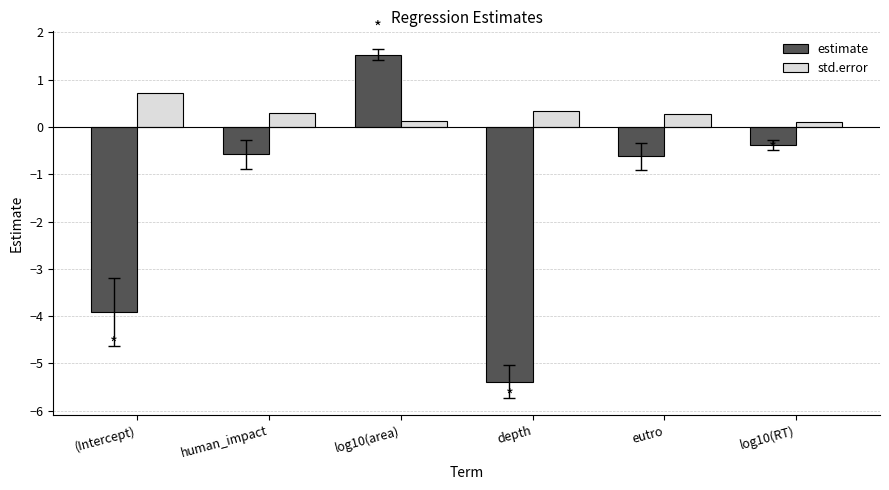

How many bars are there in total?

12